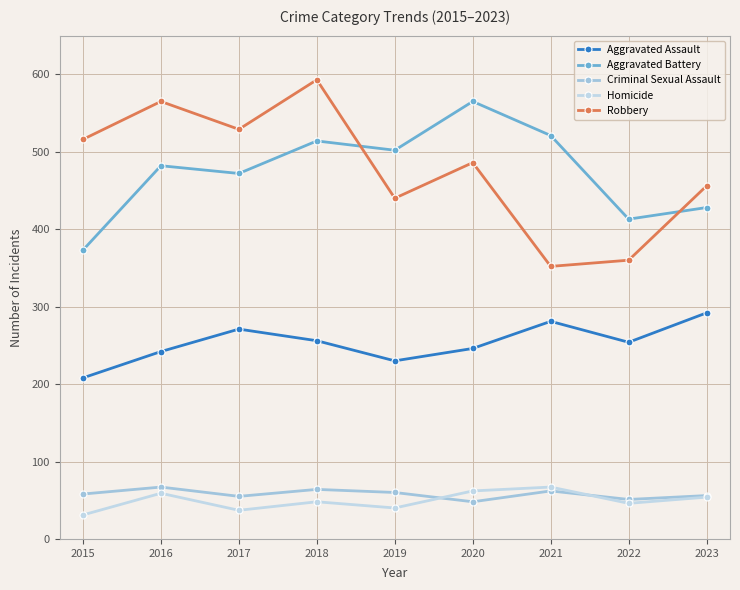

What is the value of the Homicide point at the 5th from the left?

40